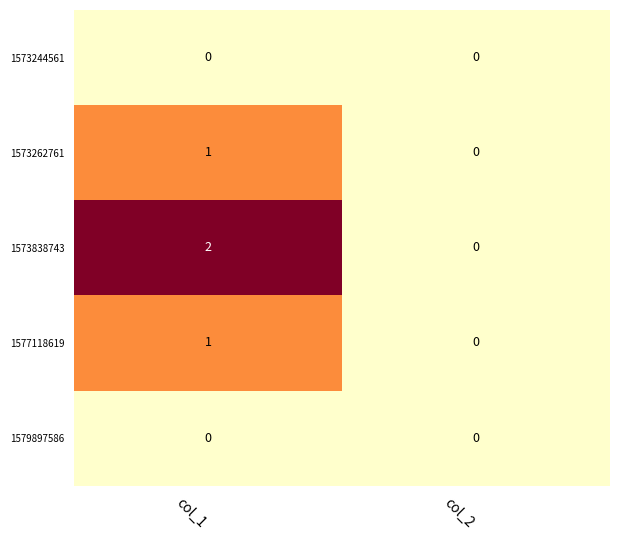

At which label does 1577118619 reach its minimum?

col_2